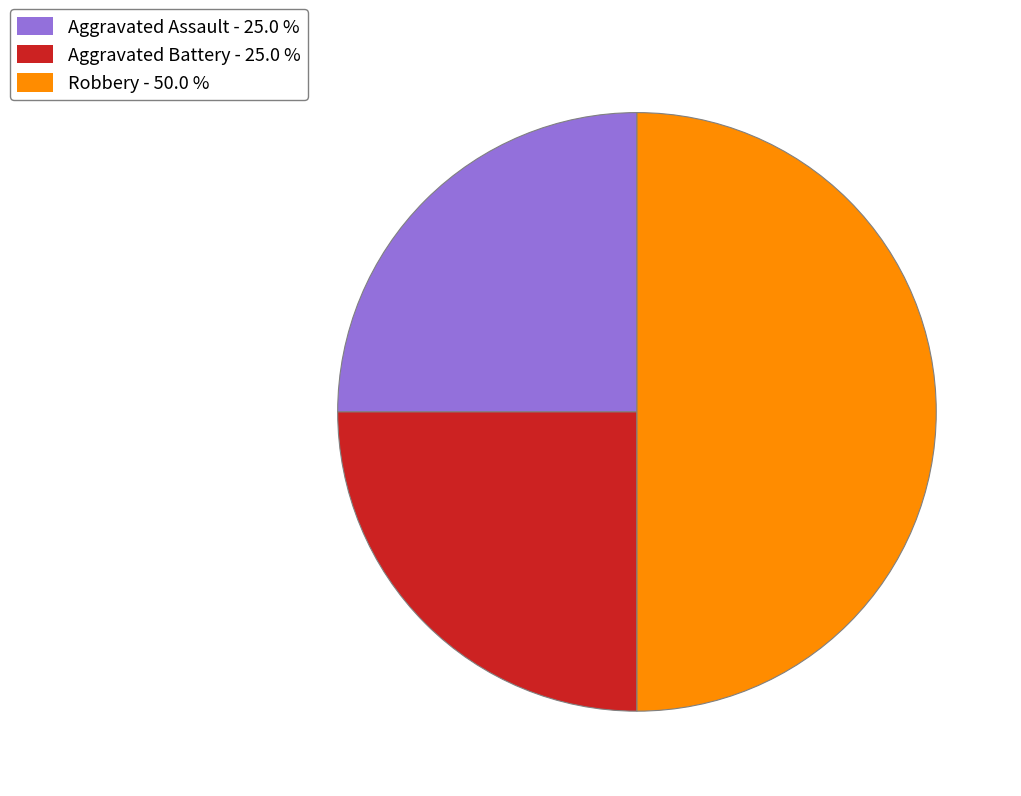

Approximately how many times larger is the value at Robbery compared to Aggravated Battery?

2.0